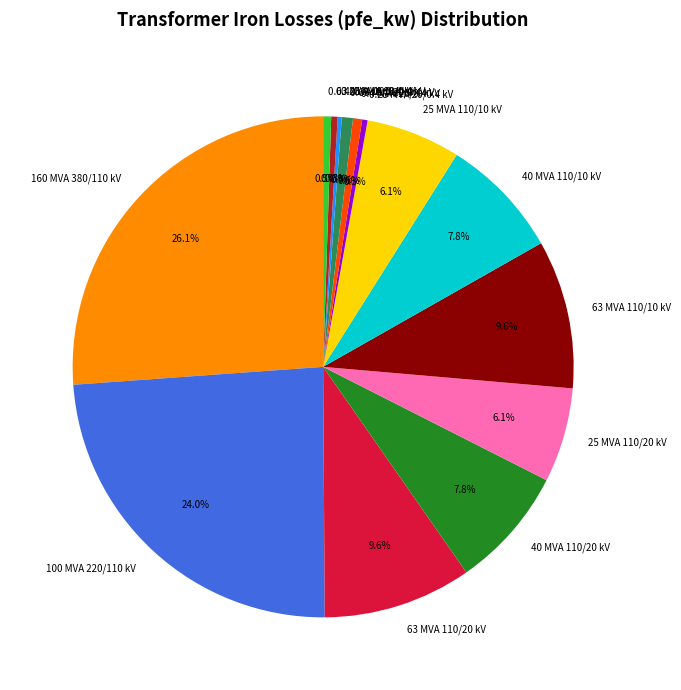

To the nearest percent, what is the average slice percentage?

7%